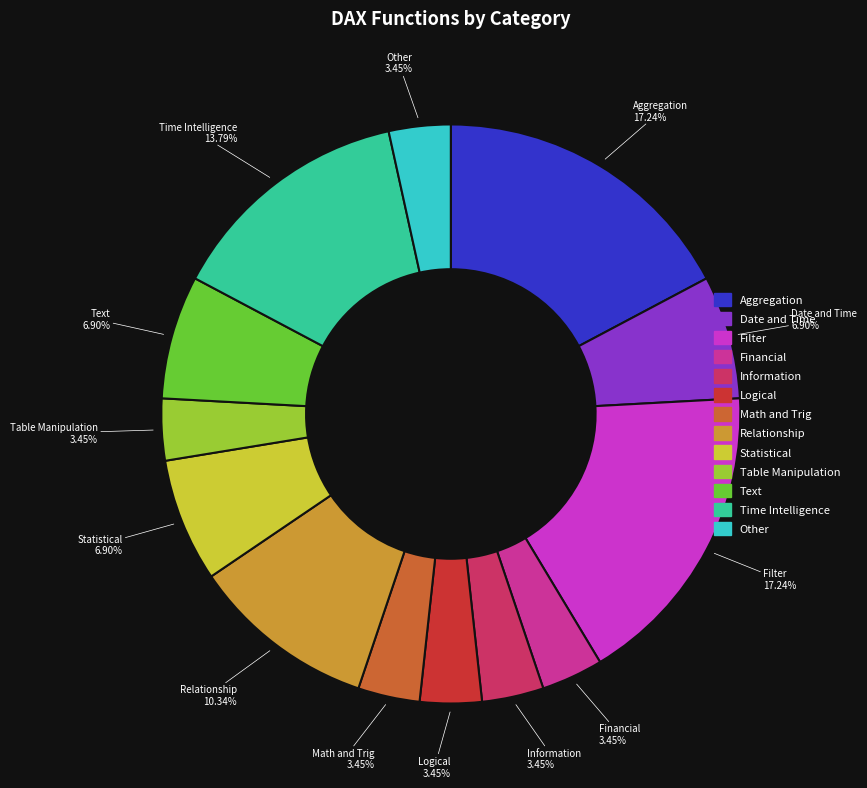

What percentage is NOT represented by Relationship?

89.7%